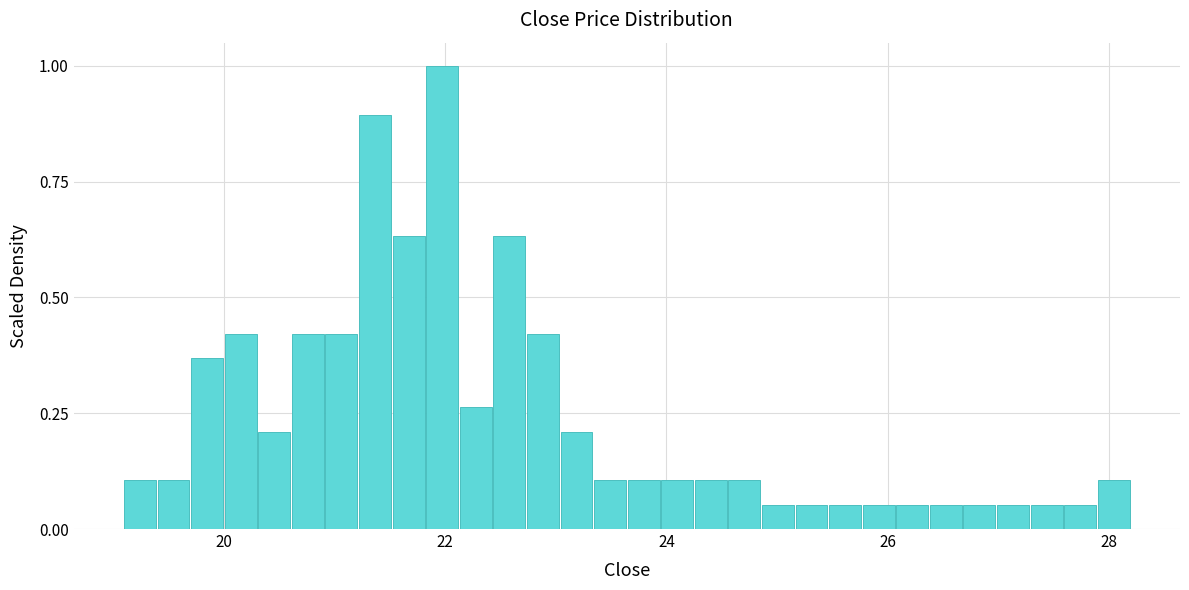

Read against the x-axis, roughly where is the centre of the tallest bar?

22.0